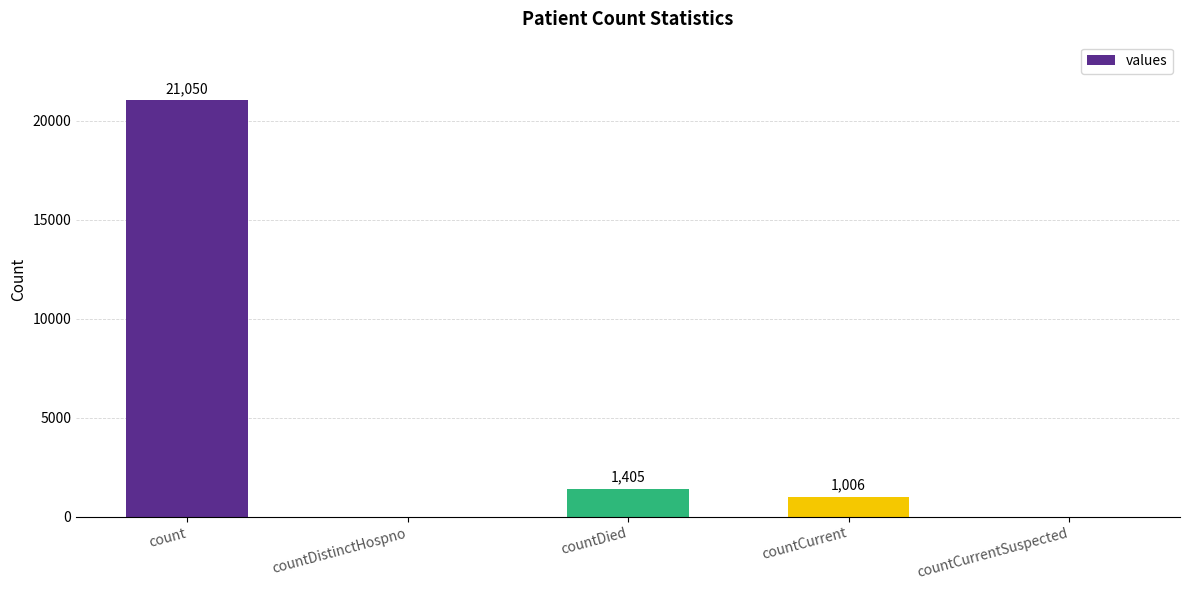

Between countCurrentSuspected and countDied, which is larger?

countDied